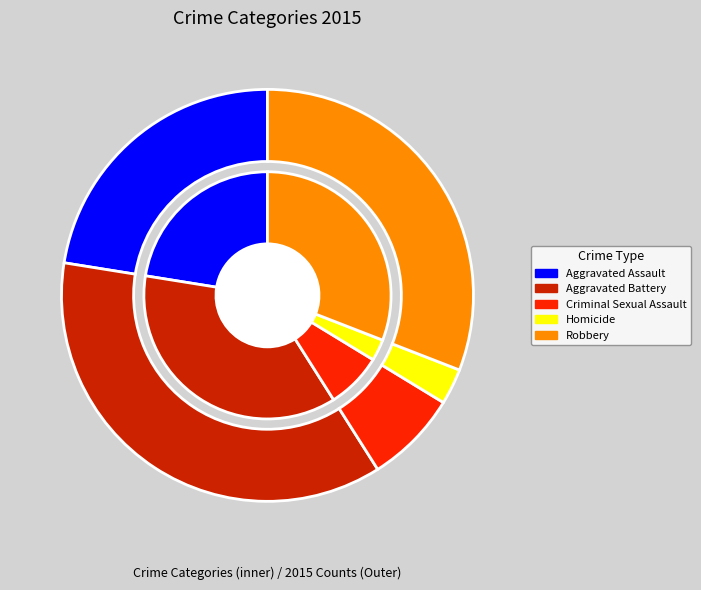

What is the change in value from Criminal Sexual Assault to Homicide?

-8